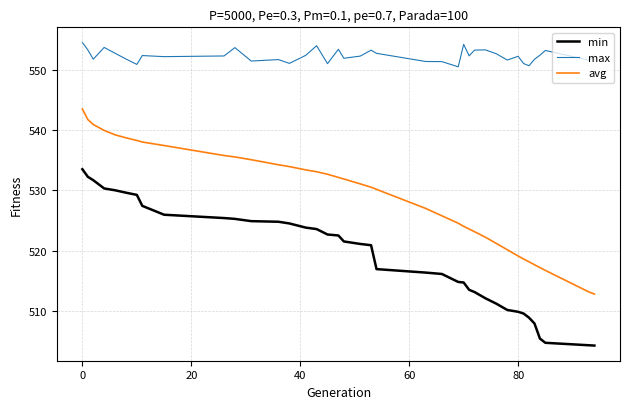

Which series has the widest spread of values?

avg